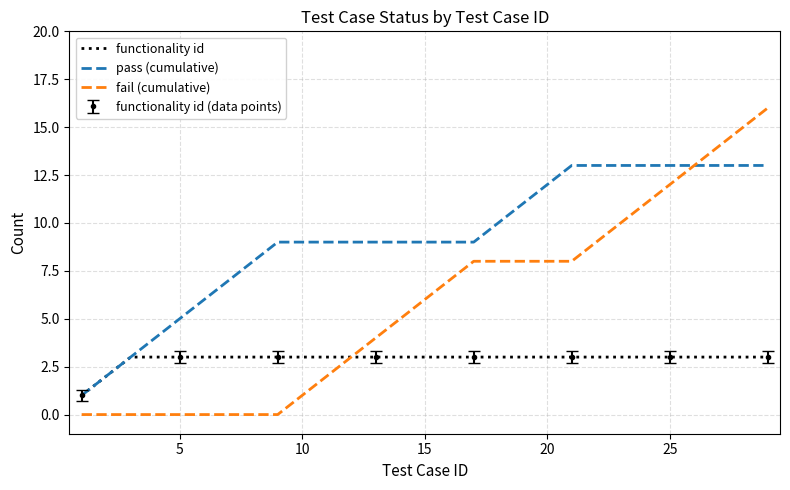

What is the difference between the maximum and minimum values in the fail (cumulative) series?

16